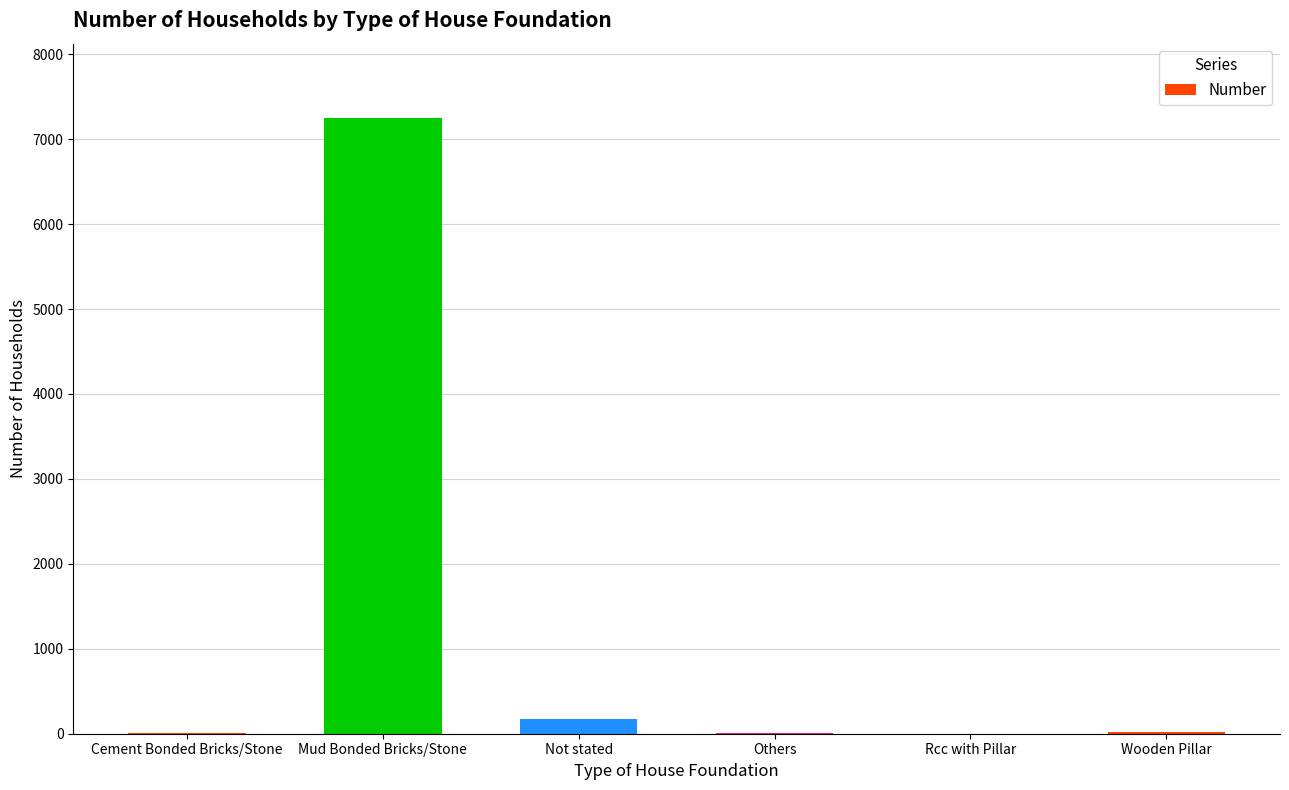

Between Mud Bonded Bricks/Stone and Wooden Pillar, which is larger?

Mud Bonded Bricks/Stone